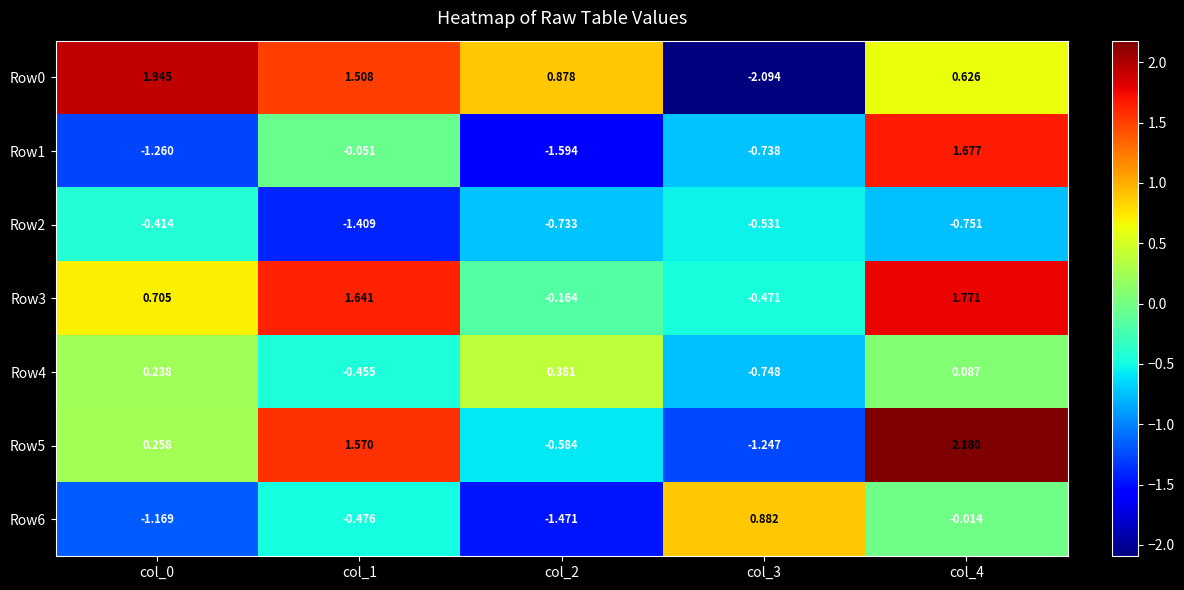

Is the value of Row3 at col_4 greater than the value of Row6 at col_0?

Yes